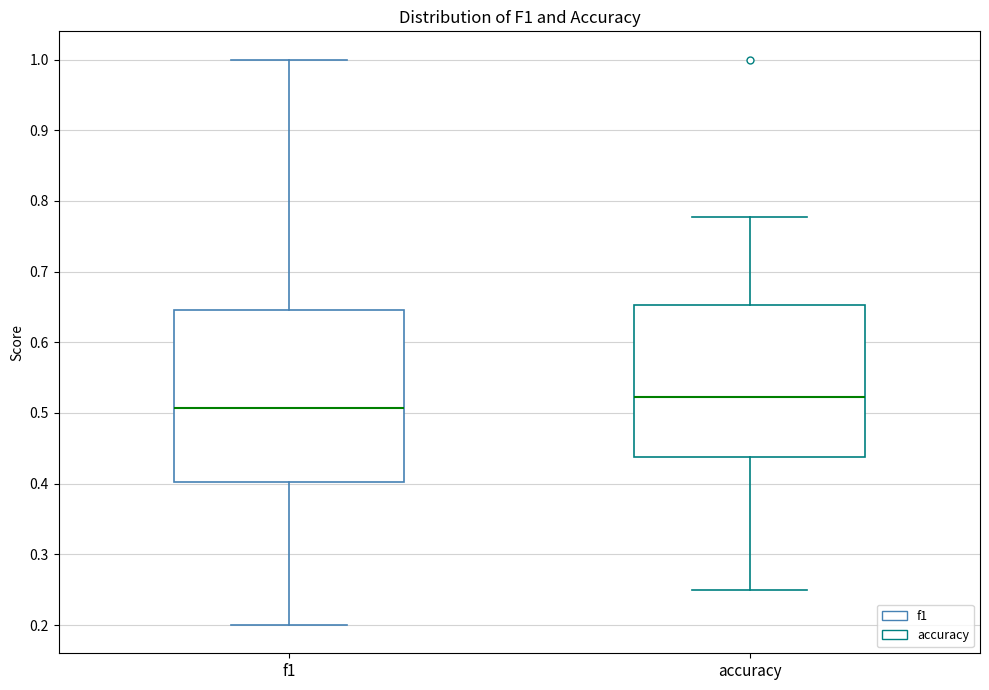

Where does the upper whisker of the box for f1 end on the y-axis? The values are not printed on the chart, so give them approximately, as read against the axis.

1.00